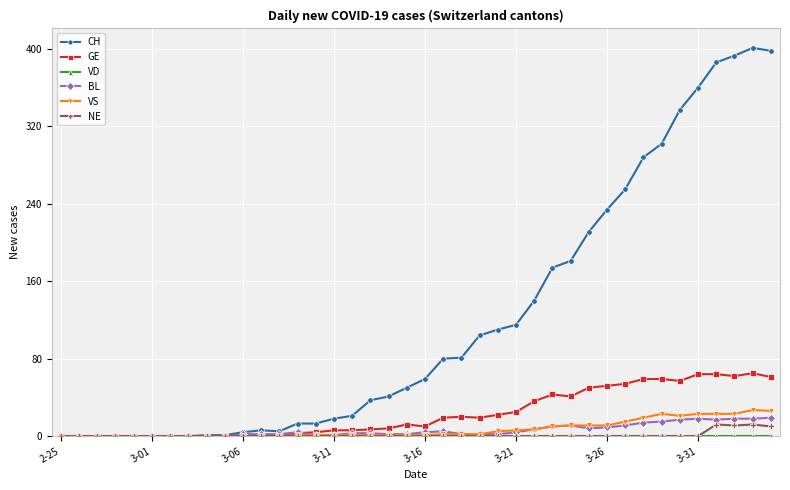

Which series has the widest spread of values?

CH